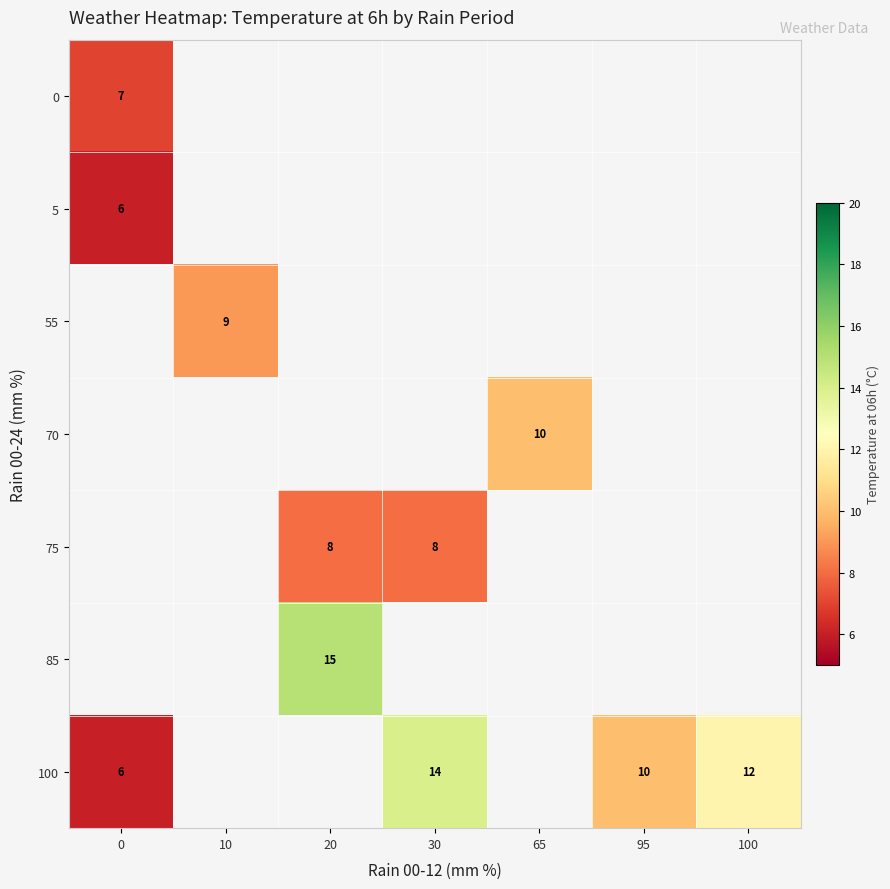

True or false: 100 has a value of 7 at 30.

False